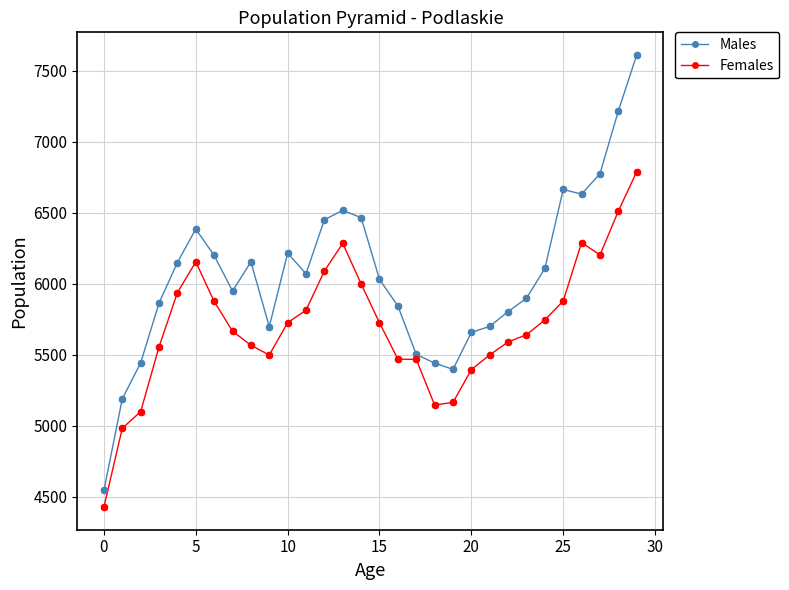

At how many categories does at least one series exceed 4825?

29